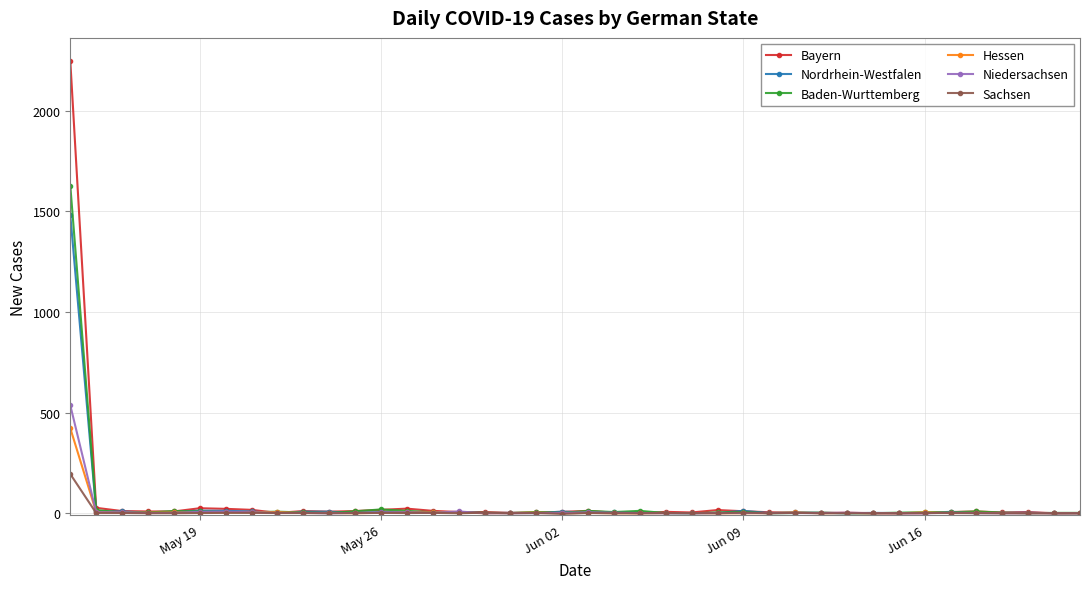

What is the greatest value displayed?

2250